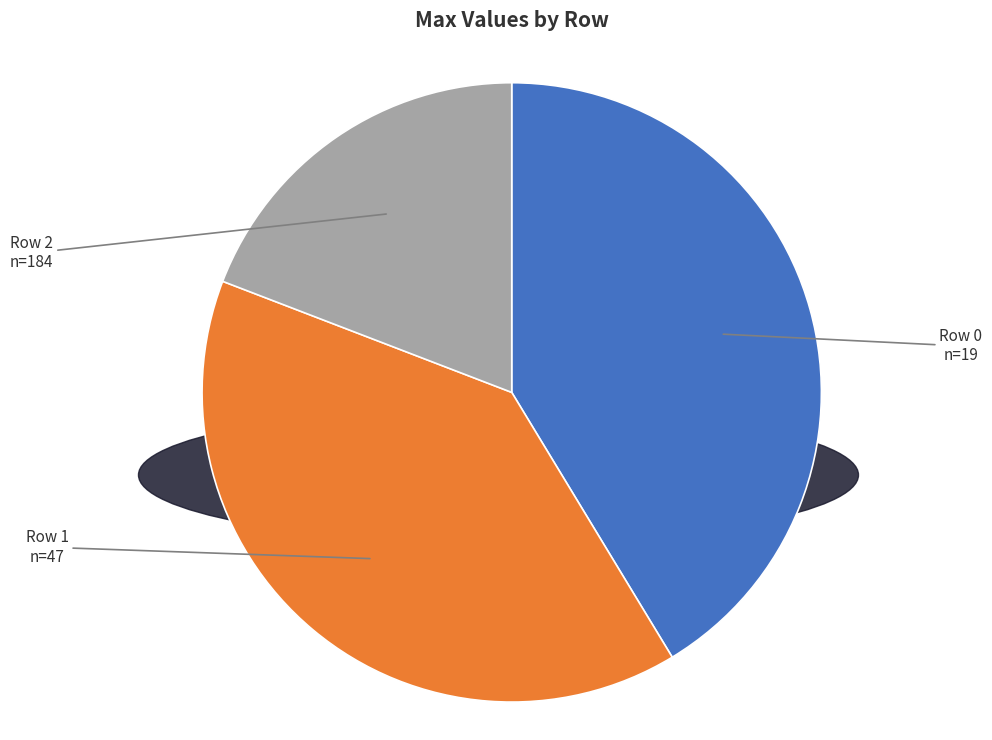

Is Row 0 the majority of the pie?

No